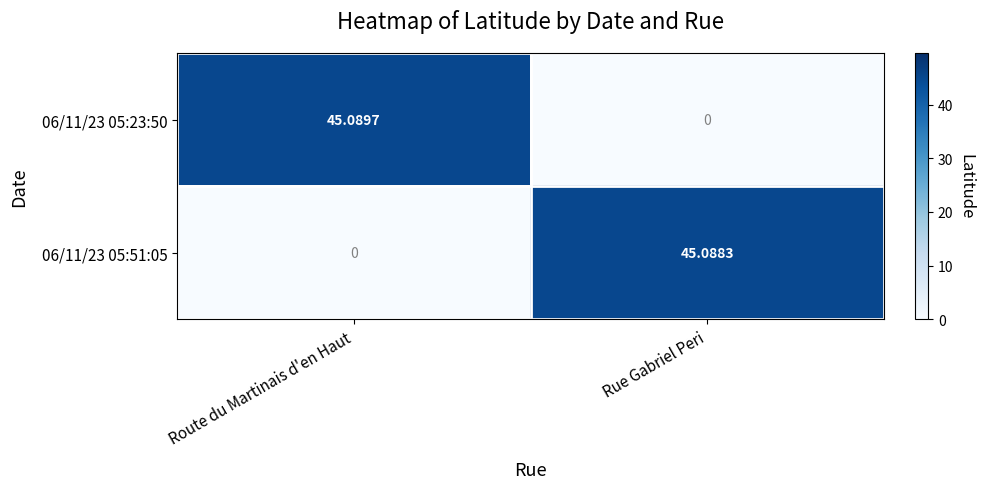

At which label is 06/11/23 05:23:50 closest to 22?

Rue Gabriel Peri